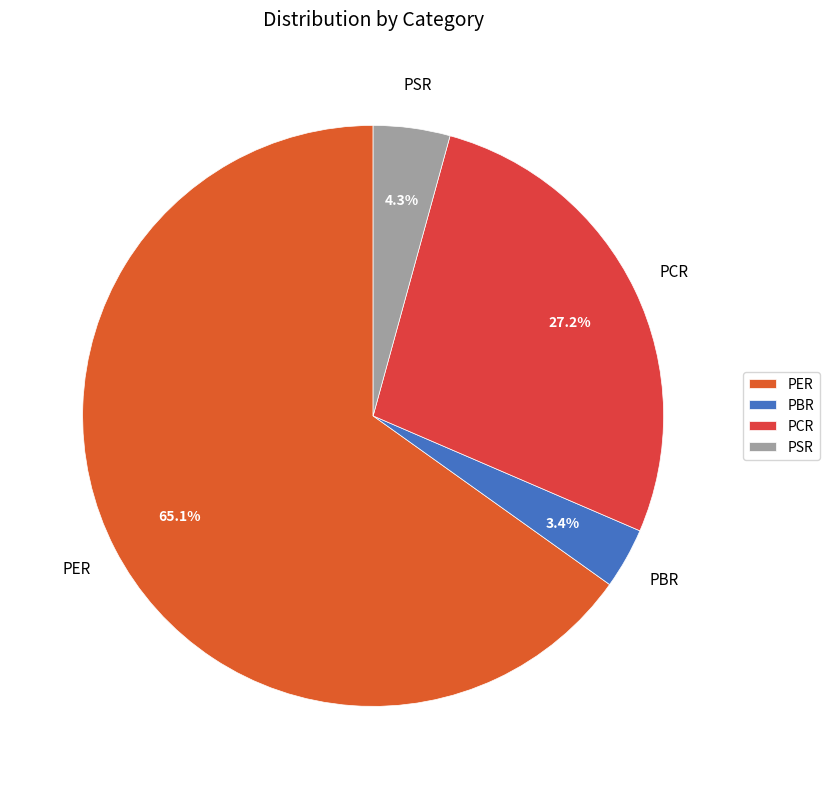

Count the number of slices in the pie.

4